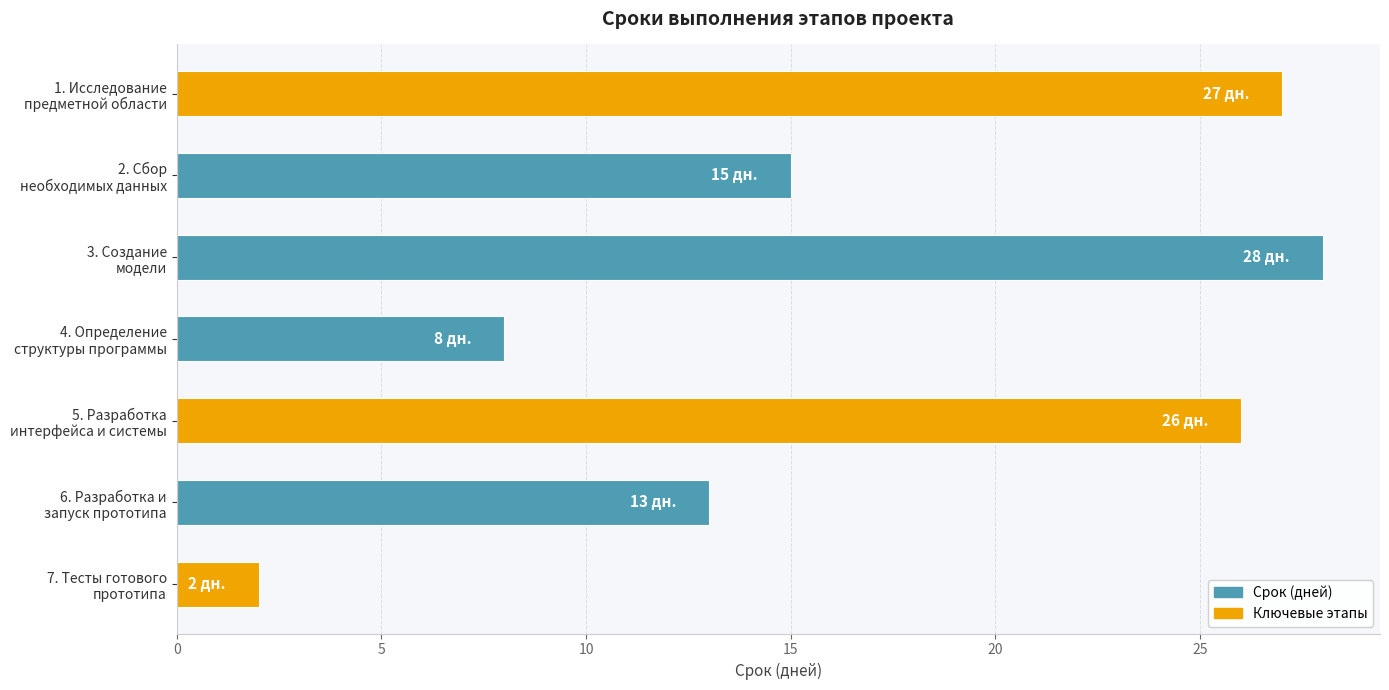

Which label corresponds to the largest value in the chart?

3. Создание
модели